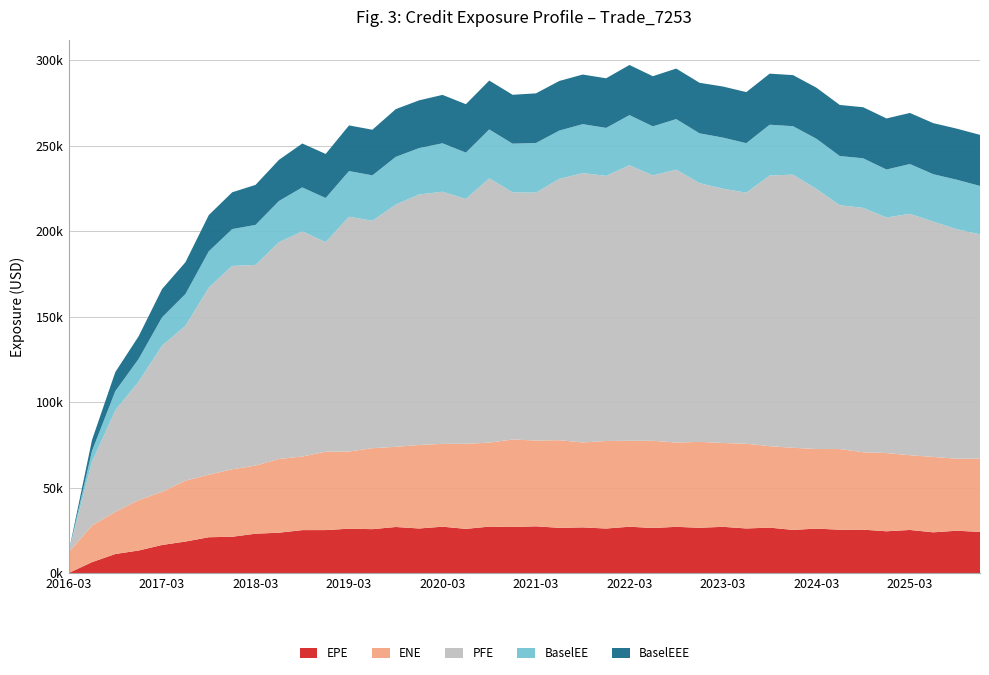

Reading left to right, transcribe all the data shown in this chart.

EPE: 2016-03-31=0.0	2016-06-30=6371.4	2016-09-30=11132.8	2016-12-30=13189.4	2017-03-31=16417.2	2017-06-30=18418.6	2017-09-29=20948.1	2017-12-29=21215.9	2018-03-29=23013.4	2018-06-29=23592.7	2018-09-28=25110.2	2018-12-31=25123.4	2019-03-29=25938.2	2019-06-28=25667.1	2019-09-30=26936.7	2019-12-31=26060.2	2020-03-31=27110.3	2020-06-30=25837.6	2020-09-30=27149.0	2020-12-31=26906.4	2021-03-31=27330.2	2021-06-30=26432.2	2021-09-30=26705.8	2021-12-30=26029.9	2022-03-31=27096.2	2022-06-30=26337.7	2022-09-30=27027.7	2022-12-30=26478.4	2023-03-31=27035.8	2023-06-30=26072.5	2023-09-29=26559.7	2023-12-29=25221.5	2024-03-28=25985.5	2024-06-28=25341.7	2024-09-30=25371.0	2024-12-31=24424.5	2025-03-31=25199.8	2025-06-30=23819.9	2025-09-30=24745.3	2025-12-31=24080.0
ENE: 2016-03-31=12109.9	2016-06-30=21416.4	2016-09-30=24642.7	2016-12-30=29443.0	2017-03-31=31084.5	2017-06-30=35627.9	2017-09-29=36583.3	2017-12-29=39467.5	2018-03-29=39826.1	2018-06-29=43106.8	2018-09-28=43033.5	2018-12-31=45811.7	2019-03-29=45145.6	2019-06-28=47367.3	2019-09-30=46877.3	2019-12-31=48835.4	2020-03-31=48429.1	2020-06-30=49760.0	2020-09-30=49139.4	2020-12-31=51186.9	2021-03-31=50166.2	2021-06-30=51253.2	2021-09-30=49669.0	2021-12-30=51201.6	2022-03-31=50261.5	2022-06-30=51020.3	2022-09-30=49300.9	2022-12-30=50226.3	2023-03-31=49035.3	2023-06-30=49551.3	2023-09-29=47628.9	2023-12-29=48025.3	2024-03-28=46554.6	2024-06-28=47169.6	2024-09-30=45266.6	2024-12-31=45762.6	2025-03-31=43712.1	2025-06-30=44075.4	2025-09-30=42112.5	2025-12-31=42794.0
PFE: 2016-03-31=0.0	2016-06-30=37199.4	2016-09-30=59437.5	2016-12-30=69390.8	2017-03-31=85514.2	2017-06-30=90535.7	2017-09-29=109432.0	2017-12-29=118936.0	2018-03-29=117364.0	2018-06-29=126801.0	2018-09-28=131687.0	2018-12-31=122603.0	2019-03-29=137312.0	2019-06-28=133019.0	2019-09-30=141647.0	2019-12-31=146512.0	2020-03-31=147481.0	2020-06-30=143192.0	2020-09-30=154548.0	2020-12-31=144563.0	2021-03-31=144995.0	2021-06-30=152883.0	2021-09-30=157517.0	2021-12-30=155052.0	2022-03-31=161122.0	2022-06-30=155222.0	2022-09-30=159593.0	2022-12-30=151341.0	2023-03-31=148717.0	2023-06-30=146803.0	2023-09-29=158331.0	2023-12-29=159753.0	2024-03-28=152108.0	2024-06-28=142584.0	2024-09-30=142928.0	2024-12-31=137739.0	2025-03-31=141171.0	2025-06-30=137664.0	2025-09-30=134257.0	2025-12-31=131192.0
BaselEE: 2016-03-31=0.0	2016-06-30=6382.8	2016-09-30=11173.2	2016-12-30=13263.0	2017-03-31=16543.5	2017-06-30=18601.6	2017-09-29=21206.0	2017-12-29=21527.7	2018-03-29=23406.0	2018-06-29=24067.3	2018-09-28=25692.6	2018-12-31=25786.3	2019-03-29=26700.2	2019-06-28=26514.9	2019-09-30=27929.4	2019-12-31=27118.6	2020-03-31=28312.5	2020-06-30=27095.5	2020-09-30=28591.4	2020-12-31=28456.1	2021-03-31=29024.1	2021-06-30=28203.3	2021-09-30=28632.4	2021-12-30=28040.7	2022-03-31=29328.4	2022-06-30=28654.5	2022-09-30=29559.3	2022-12-30=29108.5	2023-03-31=29875.2	2023-06-30=28967.3	2023-09-29=29669.3	2023-12-29=28327.9	2024-03-28=29343.2	2024-06-28=28781.7	2024-09-30=28985.9	2024-12-31=28066.5	2025-03-31=29121.7	2025-06-30=27687.5	2025-09-30=28932.8	2025-12-31=28320.8
BaselEEE: 2016-03-31=0.0	2016-06-30=6382.8	2016-09-30=11173.2	2016-12-30=13263.0	2017-03-31=16543.5	2017-06-30=18601.6	2017-09-29=21206.0	2017-12-29=21527.7	2018-03-29=23406.0	2018-06-29=24067.3	2018-09-28=25692.6	2018-12-31=25786.3	2019-03-29=26700.2	2019-06-28=26700.2	2019-09-30=27929.4	2019-12-31=27929.4	2020-03-31=28312.5	2020-06-30=28312.5	2020-09-30=28591.4	2020-12-31=28591.4	2021-03-31=29024.1	2021-06-30=29024.1	2021-09-30=29024.1	2021-12-30=29024.1	2022-03-31=29328.4	2022-06-30=29328.4	2022-09-30=29559.3	2022-12-30=29559.3	2023-03-31=29875.2	2023-06-30=29875.2	2023-09-29=29875.2	2023-12-29=29875.2	2024-03-28=29875.2	2024-06-28=29875.2	2024-09-30=29875.2	2024-12-31=29875.2	2025-03-31=29875.2	2025-06-30=29875.2	2025-09-30=29875.2	2025-12-31=29875.2